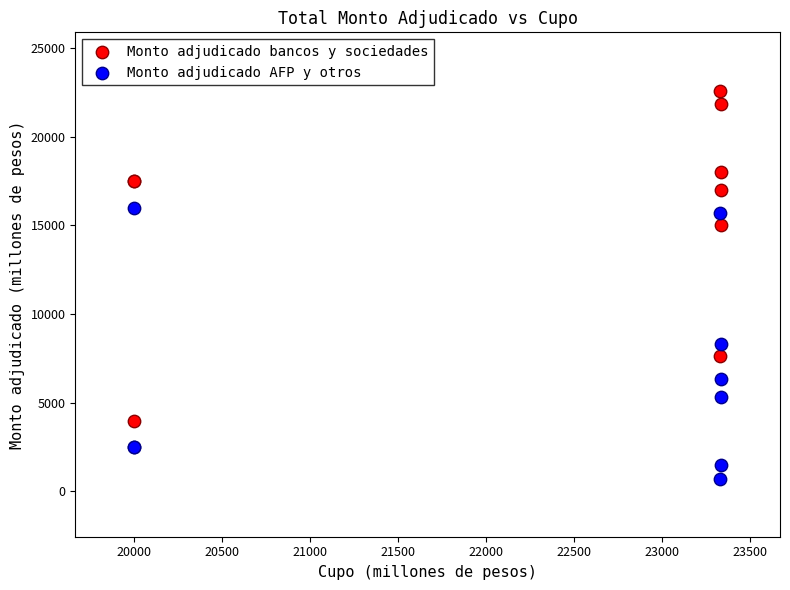

Which series reaches the maximum Y coordinate?

Monto adjudicado bancos y sociedades